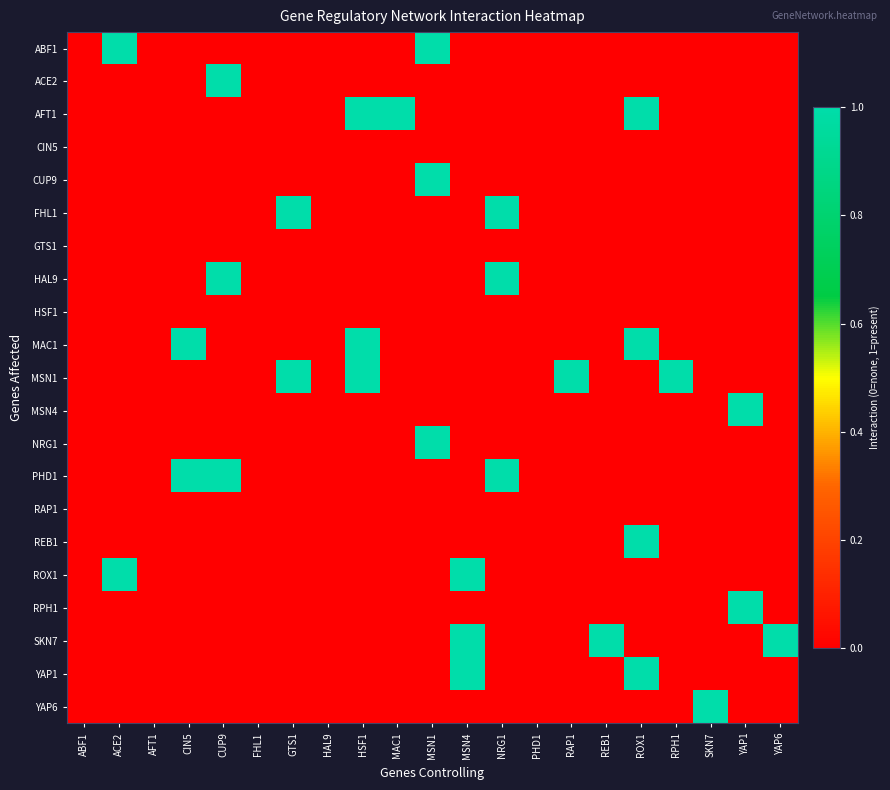

Reading right to left, list all the values displayed in this chart.

ABF1: YAP6=0	YAP1=0	SKN7=0	RPH1=0	ROX1=0	REB1=0	RAP1=0	PHD1=0	NRG1=0	MSN4=0	MSN1=1	MAC1=0	HSF1=0	HAL9=0	GTS1=0	FHL1=0	CUP9=0	CIN5=0	AFT1=0	ACE2=1	ABF1=0
ACE2: YAP6=0	YAP1=0	SKN7=0	RPH1=0	ROX1=0	REB1=0	RAP1=0	PHD1=0	NRG1=0	MSN4=0	MSN1=0	MAC1=0	HSF1=0	HAL9=0	GTS1=0	FHL1=0	CUP9=1	CIN5=0	AFT1=0	ACE2=0	ABF1=0
AFT1: YAP6=0	YAP1=0	SKN7=0	RPH1=0	ROX1=1	REB1=0	RAP1=0	PHD1=0	NRG1=0	MSN4=0	MSN1=0	MAC1=1	HSF1=1	HAL9=0	GTS1=0	FHL1=0	CUP9=0	CIN5=0	AFT1=0	ACE2=0	ABF1=0
CIN5: YAP6=0	YAP1=0	SKN7=0	RPH1=0	ROX1=0	REB1=0	RAP1=0	PHD1=0	NRG1=0	MSN4=0	MSN1=0	MAC1=0	HSF1=0	HAL9=0	GTS1=0	FHL1=0	CUP9=0	CIN5=0	AFT1=0	ACE2=0	ABF1=0
CUP9: YAP6=0	YAP1=0	SKN7=0	RPH1=0	ROX1=0	REB1=0	RAP1=0	PHD1=0	NRG1=0	MSN4=0	MSN1=1	MAC1=0	HSF1=0	HAL9=0	GTS1=0	FHL1=0	CUP9=0	CIN5=0	AFT1=0	ACE2=0	ABF1=0
FHL1: YAP6=0	YAP1=0	SKN7=0	RPH1=0	ROX1=0	REB1=0	RAP1=0	PHD1=0	NRG1=1	MSN4=0	MSN1=0	MAC1=0	HSF1=0	HAL9=0	GTS1=1	FHL1=0	CUP9=0	CIN5=0	AFT1=0	ACE2=0	ABF1=0
GTS1: YAP6=0	YAP1=0	SKN7=0	RPH1=0	ROX1=0	REB1=0	RAP1=0	PHD1=0	NRG1=0	MSN4=0	MSN1=0	MAC1=0	HSF1=0	HAL9=0	GTS1=0	FHL1=0	CUP9=0	CIN5=0	AFT1=0	ACE2=0	ABF1=0
HAL9: YAP6=0	YAP1=0	SKN7=0	RPH1=0	ROX1=0	REB1=0	RAP1=0	PHD1=0	NRG1=1	MSN4=0	MSN1=0	MAC1=0	HSF1=0	HAL9=0	GTS1=0	FHL1=0	CUP9=1	CIN5=0	AFT1=0	ACE2=0	ABF1=0
HSF1: YAP6=0	YAP1=0	SKN7=0	RPH1=0	ROX1=0	REB1=0	RAP1=0	PHD1=0	NRG1=0	MSN4=0	MSN1=0	MAC1=0	HSF1=0	HAL9=0	GTS1=0	FHL1=0	CUP9=0	CIN5=0	AFT1=0	ACE2=0	ABF1=0
MAC1: YAP6=0	YAP1=0	SKN7=0	RPH1=0	ROX1=1	REB1=0	RAP1=0	PHD1=0	NRG1=0	MSN4=0	MSN1=0	MAC1=0	HSF1=1	HAL9=0	GTS1=0	FHL1=0	CUP9=0	CIN5=1	AFT1=0	ACE2=0	ABF1=0
MSN1: YAP6=0	YAP1=0	SKN7=0	RPH1=1	ROX1=0	REB1=0	RAP1=1	PHD1=0	NRG1=0	MSN4=0	MSN1=0	MAC1=0	HSF1=1	HAL9=0	GTS1=1	FHL1=0	CUP9=0	CIN5=0	AFT1=0	ACE2=0	ABF1=0
MSN4: YAP6=0	YAP1=1	SKN7=0	RPH1=0	ROX1=0	REB1=0	RAP1=0	PHD1=0	NRG1=0	MSN4=0	MSN1=0	MAC1=0	HSF1=0	HAL9=0	GTS1=0	FHL1=0	CUP9=0	CIN5=0	AFT1=0	ACE2=0	ABF1=0
NRG1: YAP6=0	YAP1=0	SKN7=0	RPH1=0	ROX1=0	REB1=0	RAP1=0	PHD1=0	NRG1=0	MSN4=0	MSN1=1	MAC1=0	HSF1=0	HAL9=0	GTS1=0	FHL1=0	CUP9=0	CIN5=0	AFT1=0	ACE2=0	ABF1=0
PHD1: YAP6=0	YAP1=0	SKN7=0	RPH1=0	ROX1=0	REB1=0	RAP1=0	PHD1=0	NRG1=1	MSN4=0	MSN1=0	MAC1=0	HSF1=0	HAL9=0	GTS1=0	FHL1=0	CUP9=1	CIN5=1	AFT1=0	ACE2=0	ABF1=0
RAP1: YAP6=0	YAP1=0	SKN7=0	RPH1=0	ROX1=0	REB1=0	RAP1=0	PHD1=0	NRG1=0	MSN4=0	MSN1=0	MAC1=0	HSF1=0	HAL9=0	GTS1=0	FHL1=0	CUP9=0	CIN5=0	AFT1=0	ACE2=0	ABF1=0
REB1: YAP6=0	YAP1=0	SKN7=0	RPH1=0	ROX1=1	REB1=0	RAP1=0	PHD1=0	NRG1=0	MSN4=0	MSN1=0	MAC1=0	HSF1=0	HAL9=0	GTS1=0	FHL1=0	CUP9=0	CIN5=0	AFT1=0	ACE2=0	ABF1=0
ROX1: YAP6=0	YAP1=0	SKN7=0	RPH1=0	ROX1=0	REB1=0	RAP1=0	PHD1=0	NRG1=0	MSN4=1	MSN1=0	MAC1=0	HSF1=0	HAL9=0	GTS1=0	FHL1=0	CUP9=0	CIN5=0	AFT1=0	ACE2=1	ABF1=0
RPH1: YAP6=0	YAP1=1	SKN7=0	RPH1=0	ROX1=0	REB1=0	RAP1=0	PHD1=0	NRG1=0	MSN4=0	MSN1=0	MAC1=0	HSF1=0	HAL9=0	GTS1=0	FHL1=0	CUP9=0	CIN5=0	AFT1=0	ACE2=0	ABF1=0
SKN7: YAP6=1	YAP1=0	SKN7=0	RPH1=0	ROX1=0	REB1=1	RAP1=0	PHD1=0	NRG1=0	MSN4=1	MSN1=0	MAC1=0	HSF1=0	HAL9=0	GTS1=0	FHL1=0	CUP9=0	CIN5=0	AFT1=0	ACE2=0	ABF1=0
YAP1: YAP6=0	YAP1=0	SKN7=0	RPH1=0	ROX1=1	REB1=0	RAP1=0	PHD1=0	NRG1=0	MSN4=1	MSN1=0	MAC1=0	HSF1=0	HAL9=0	GTS1=0	FHL1=0	CUP9=0	CIN5=0	AFT1=0	ACE2=0	ABF1=0
YAP6: YAP6=0	YAP1=0	SKN7=1	RPH1=0	ROX1=0	REB1=0	RAP1=0	PHD1=0	NRG1=0	MSN4=0	MSN1=0	MAC1=0	HSF1=0	HAL9=0	GTS1=0	FHL1=0	CUP9=0	CIN5=0	AFT1=0	ACE2=0	ABF1=0